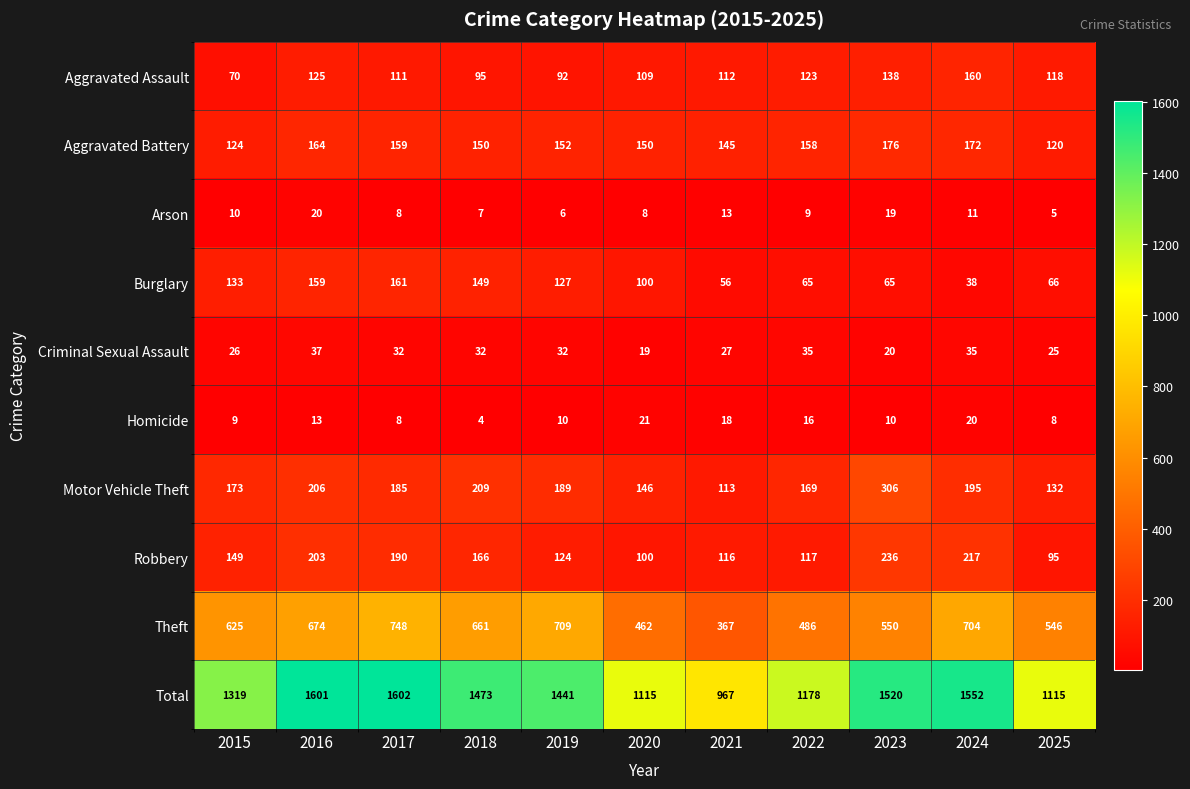

Which series has the widest spread of values?

Total